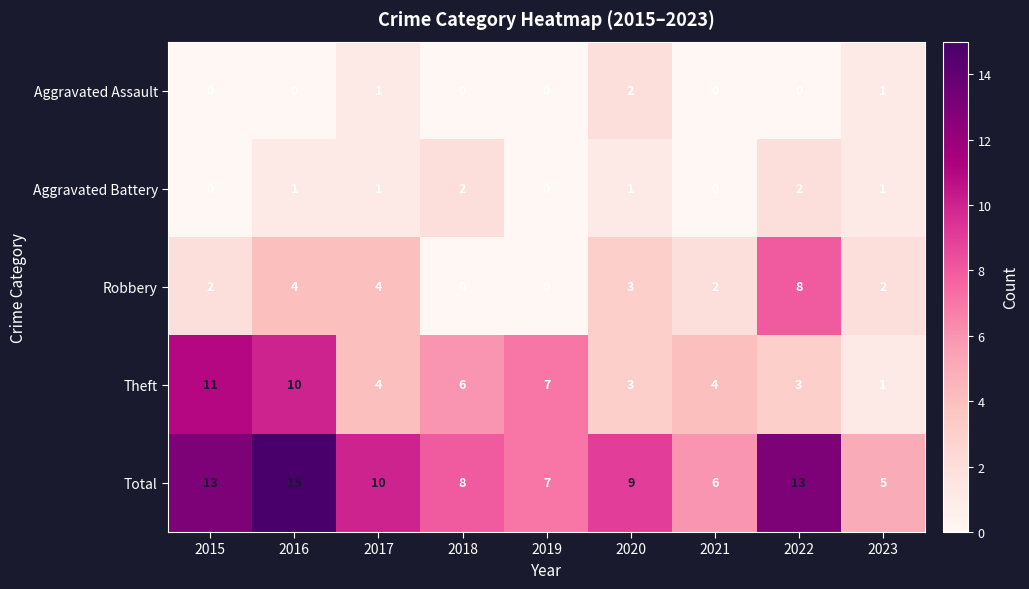

At which category does the chart reach its peak across all series?

2016